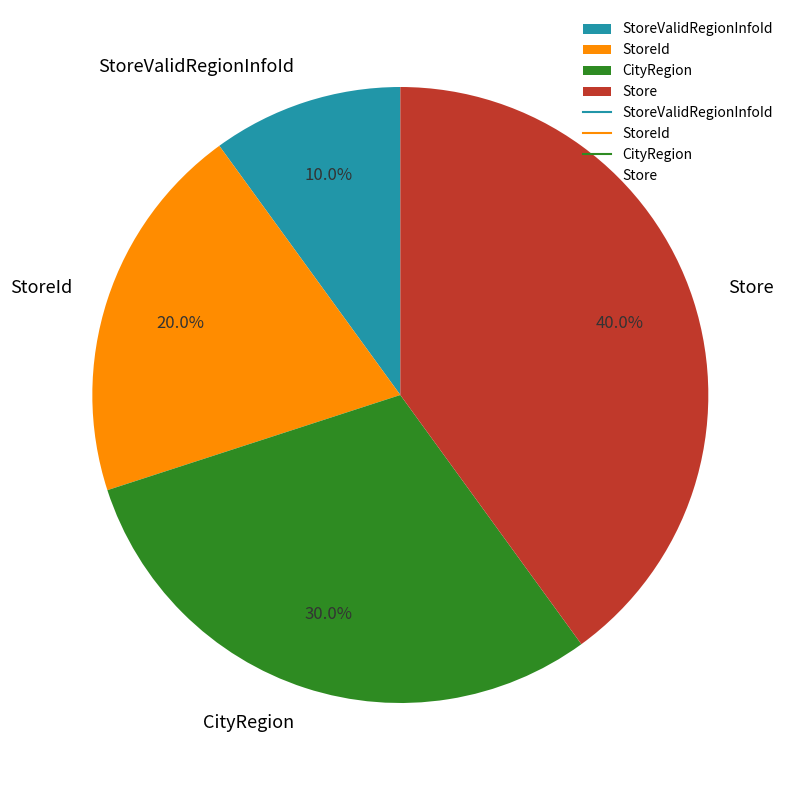

Is there any slice that represents more than half of the pie?

No